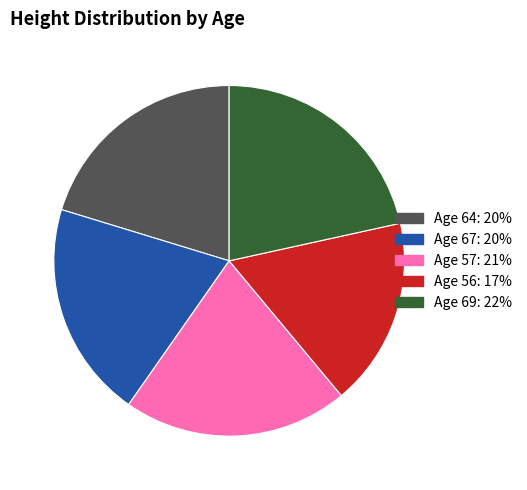

True or false: Age 57 accounts for 8% of the total.

False